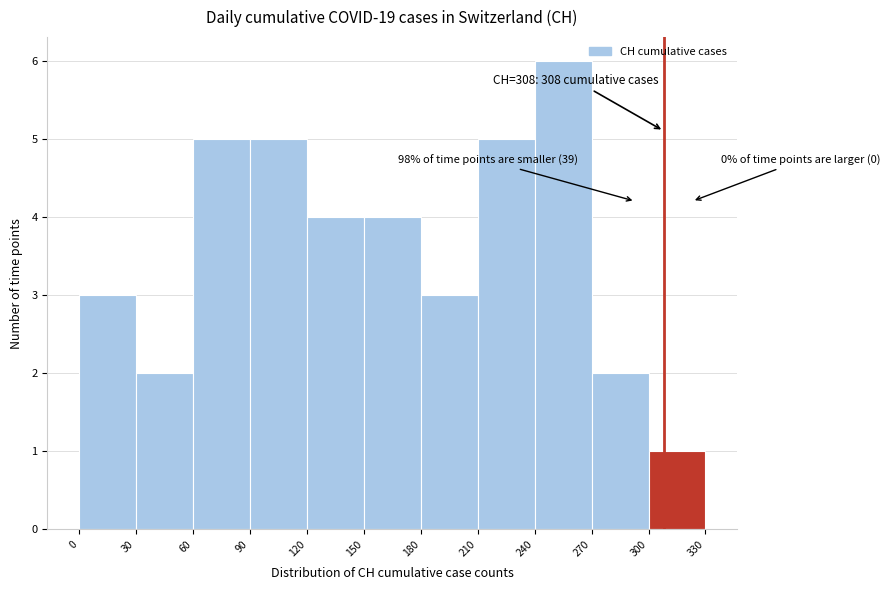

Over which range of the x-axis is the bar tallest?

240 to 270